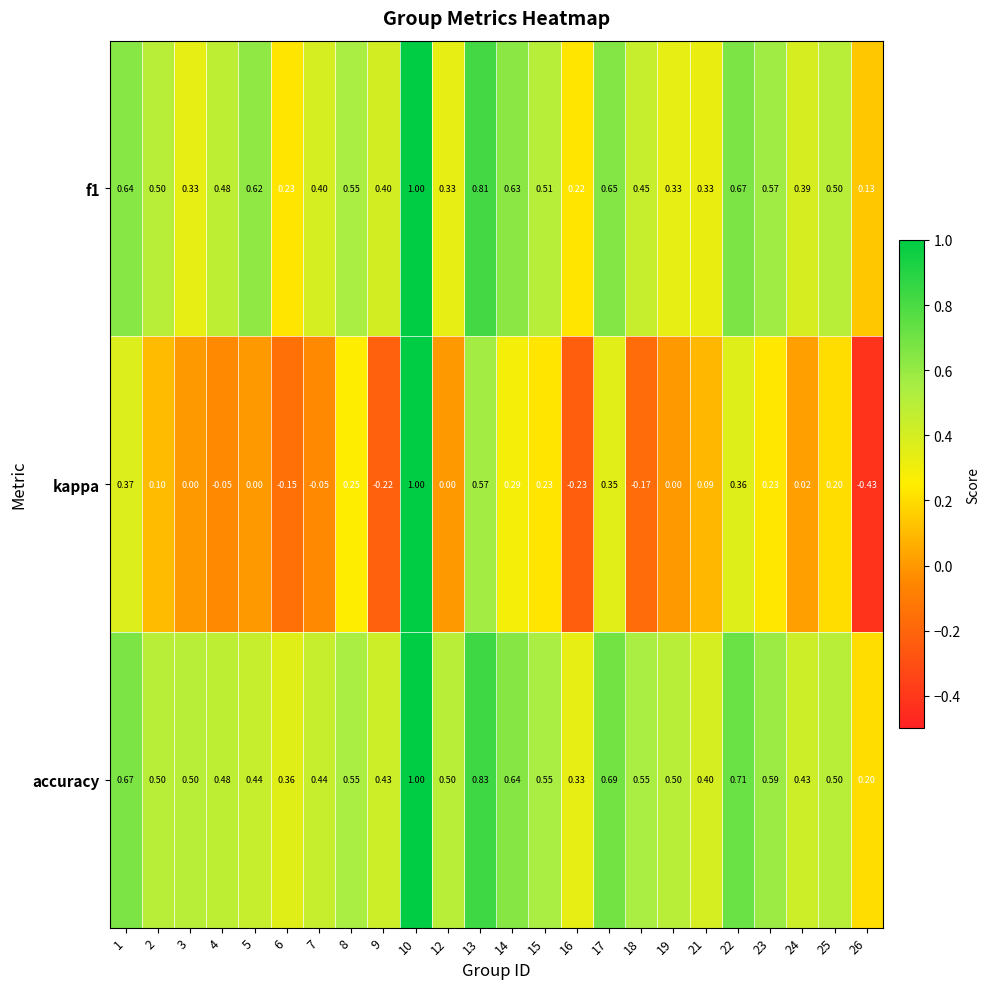

Which series has the widest spread of values?

kappa